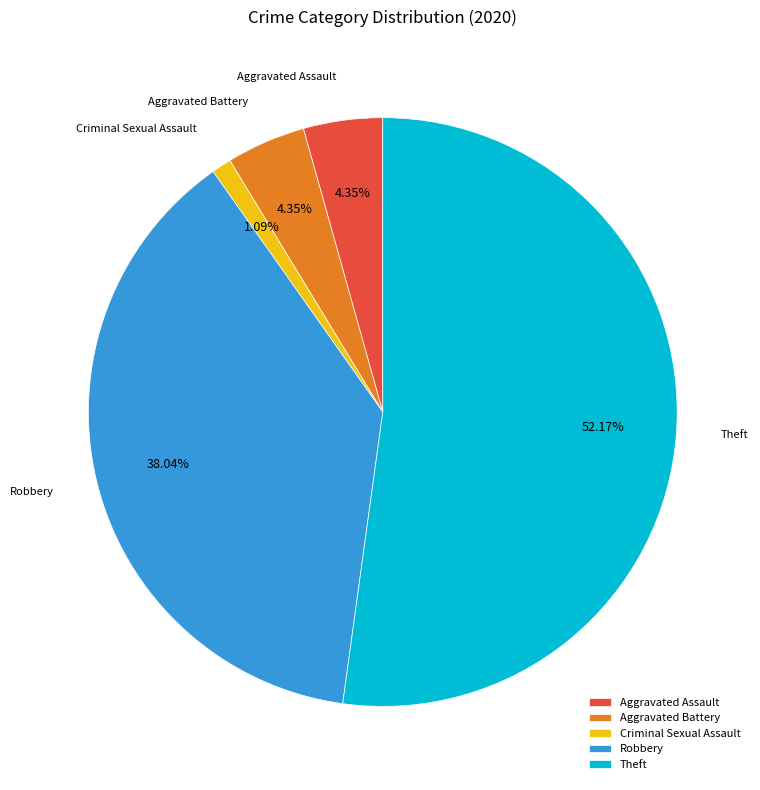

Which slice is the smallest?

Criminal Sexual Assault